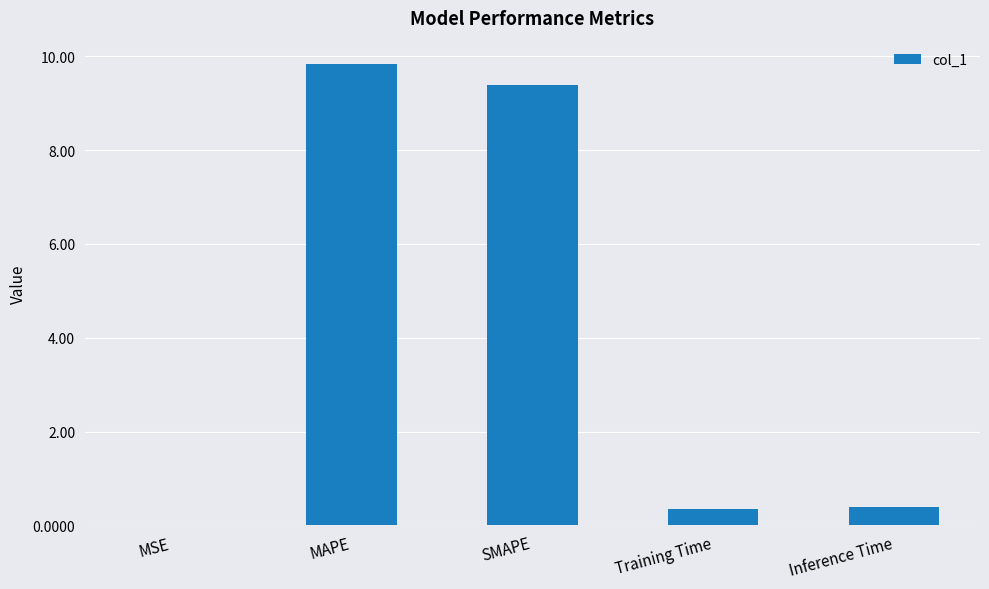

What is the average value?

4.0